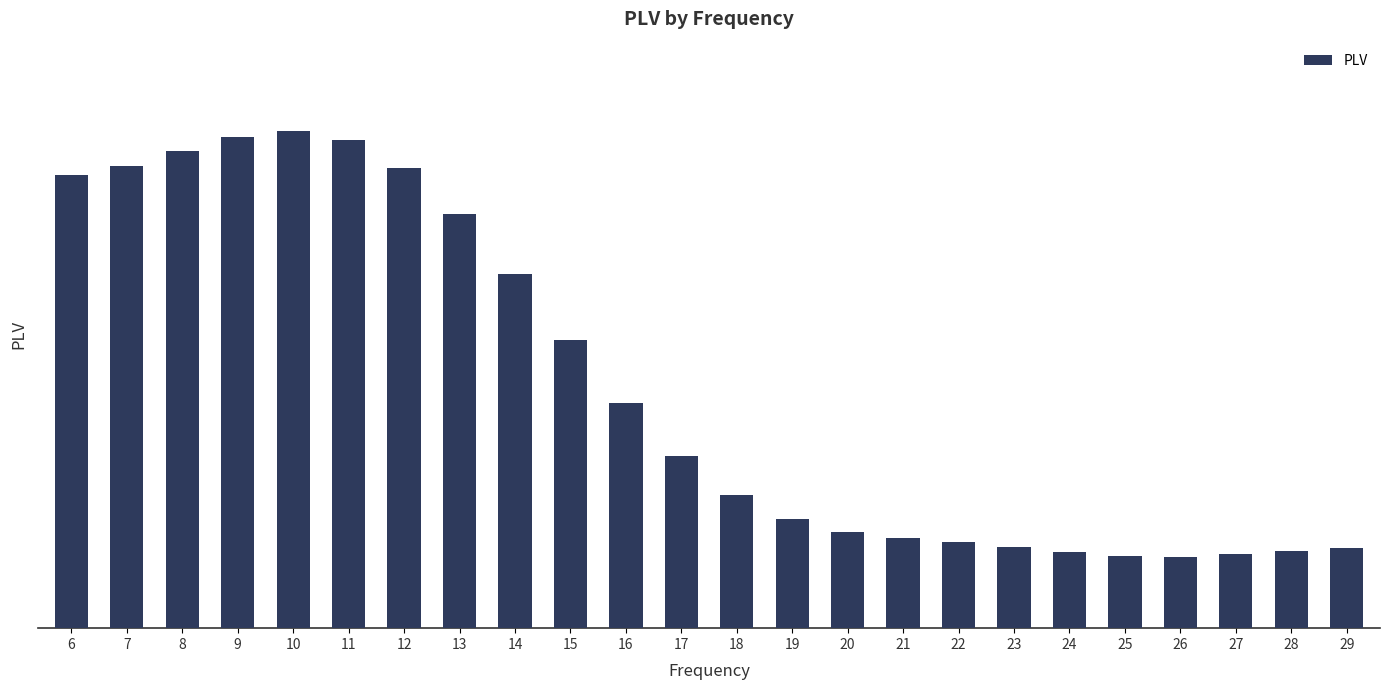

Which has a higher value, 13 or 23?

13